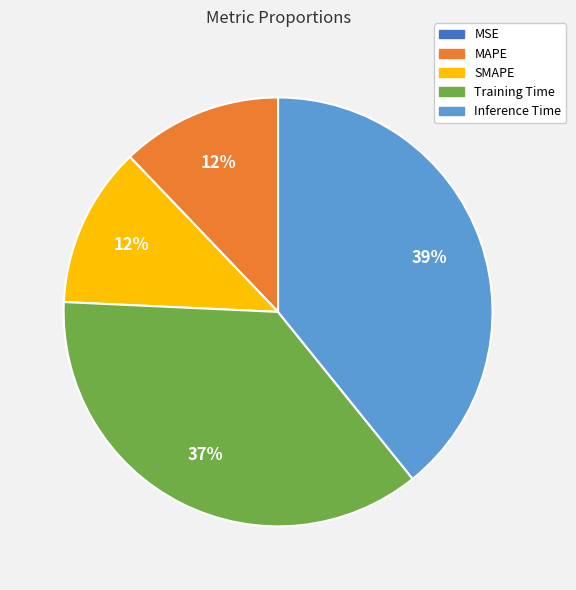

To the nearest percent, what is the combined percentage of Inference Time and SMAPE?

51%